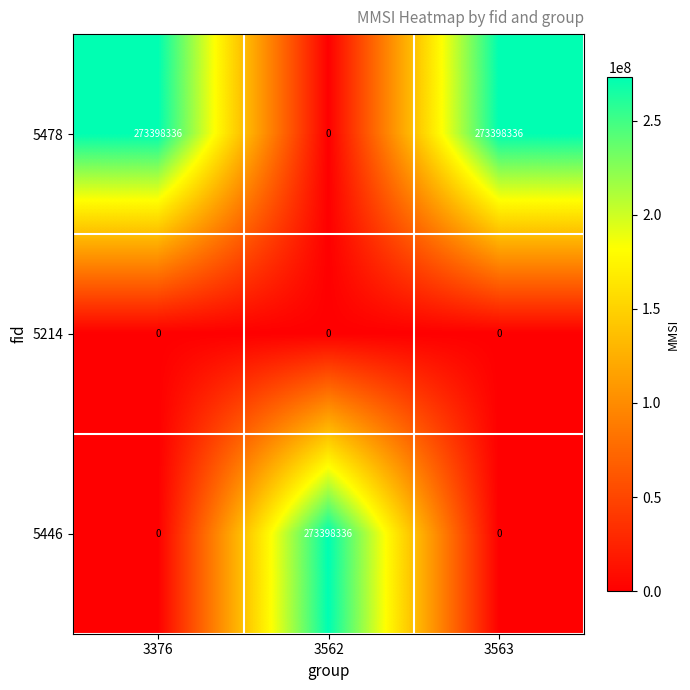

What is the spread (max minus min) of values at 3376?

273398336